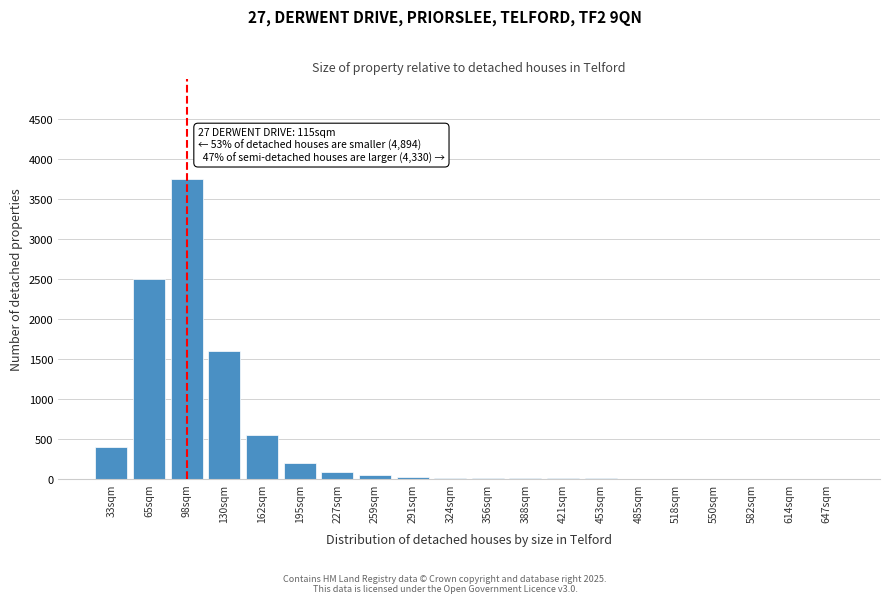

What is the ratio of the value at 33sqm to the value at 162sqm?

0.7